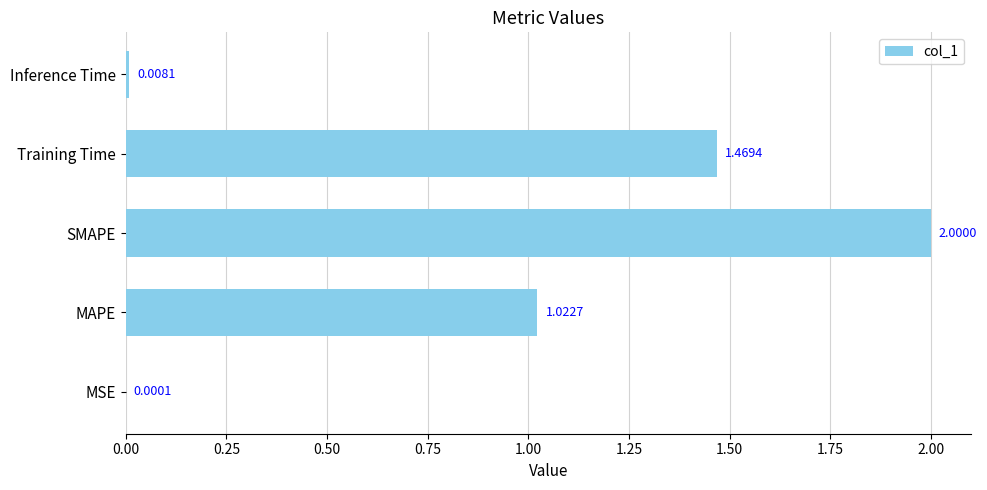

Approximately how many times larger is the value at Training Time compared to MAPE?

1.4